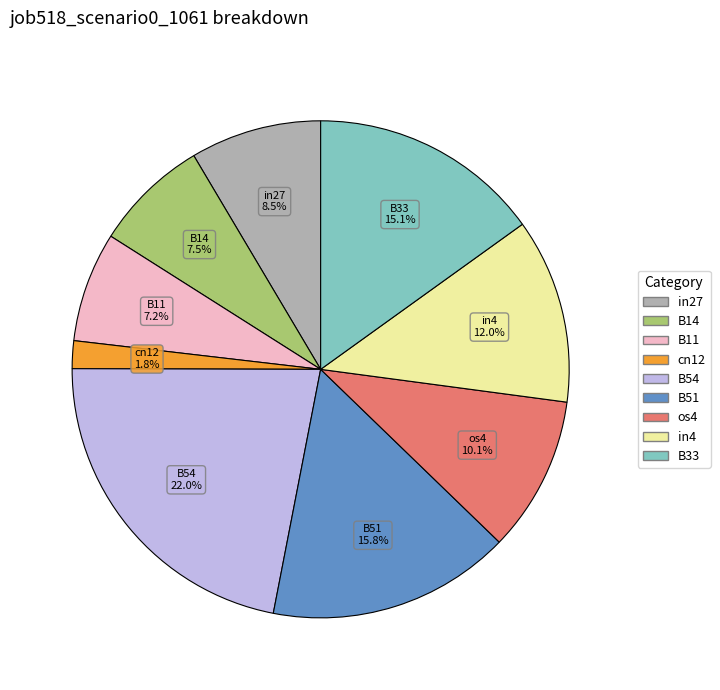

Is there a majority slice in this chart?

No